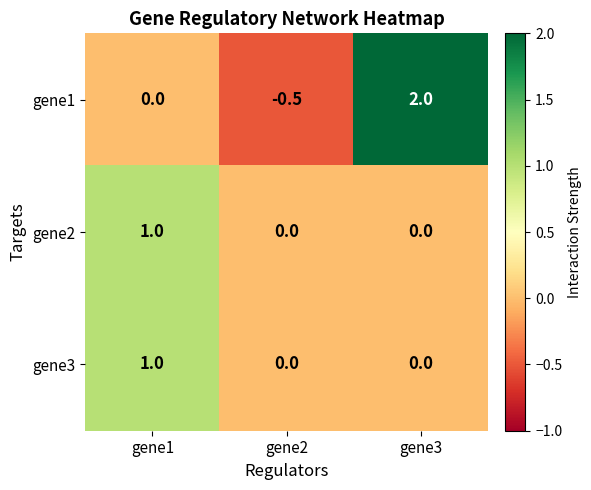

Which series has the largest range (max minus min)?

gene1